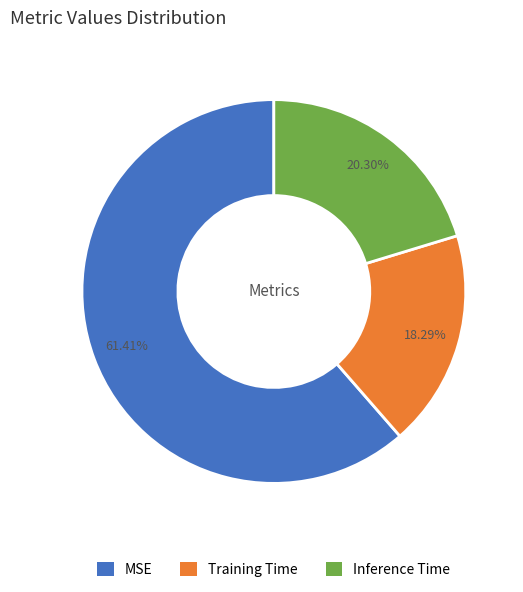

What percentage is the Inference Time slice, to the nearest percent?

20%